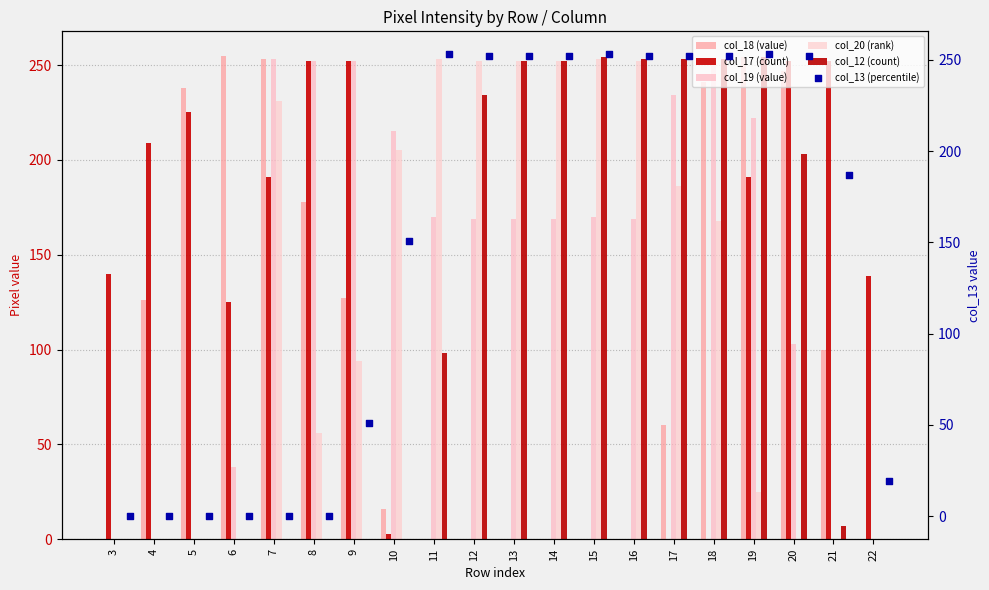

At how many categories does at least one series exceed 75?

20